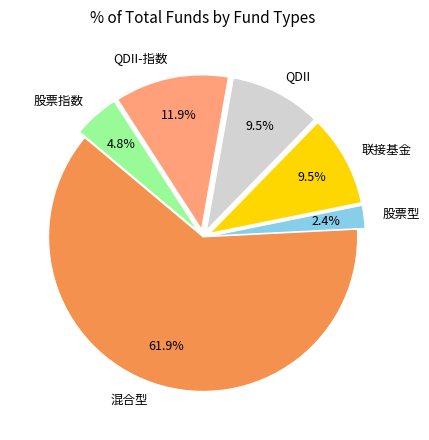

How many slices are in this pie chart?

6